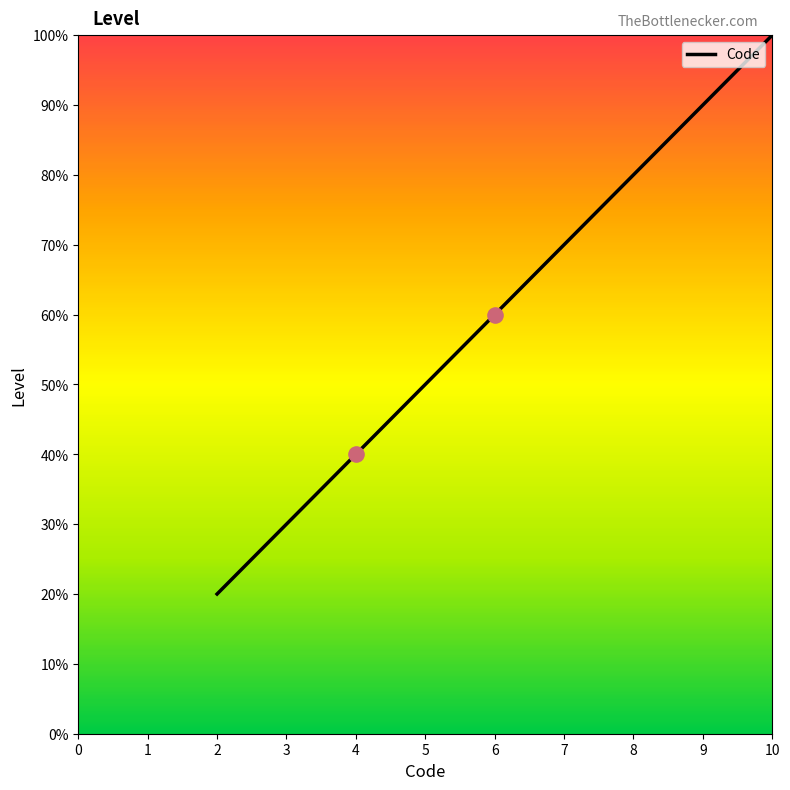

What is the change in value from 4 to 10?

+60